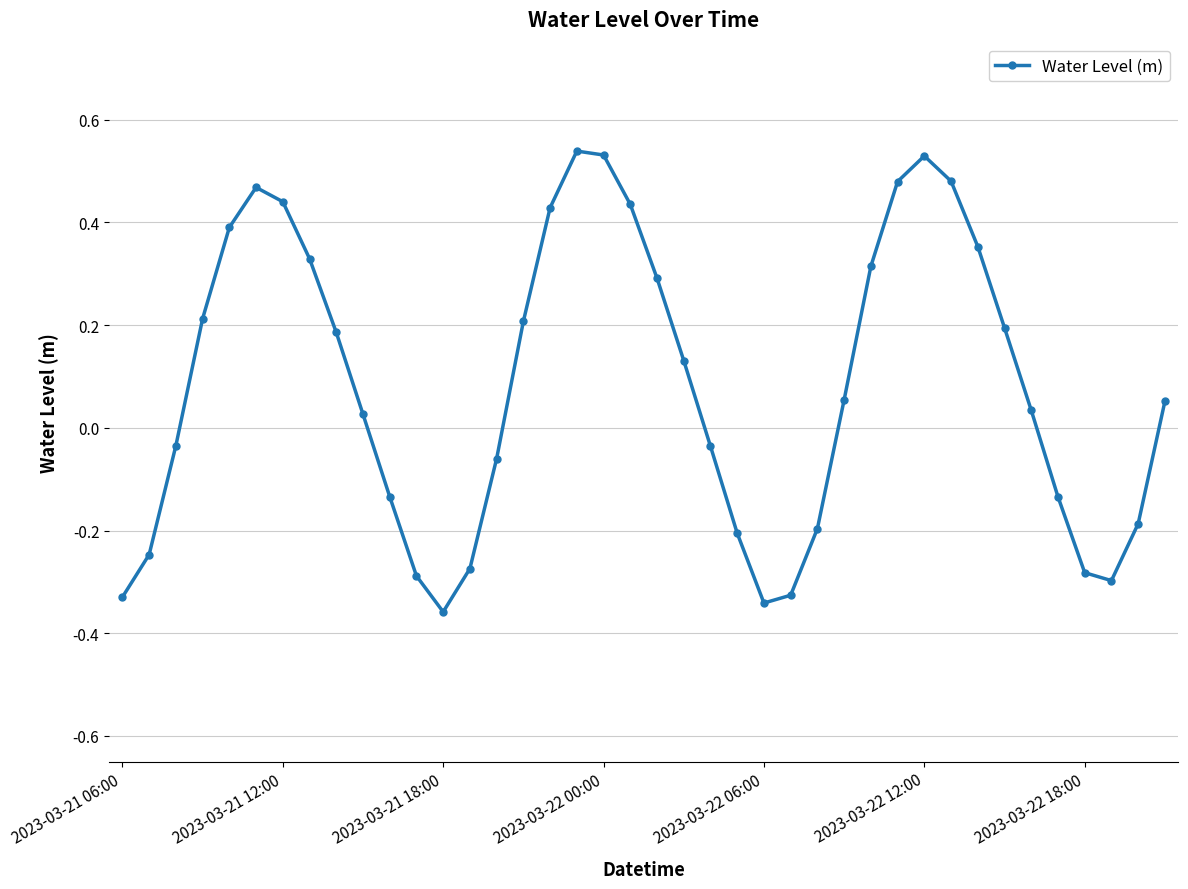

How many interior local peaks (higher than both neighbors) does the data have?

3